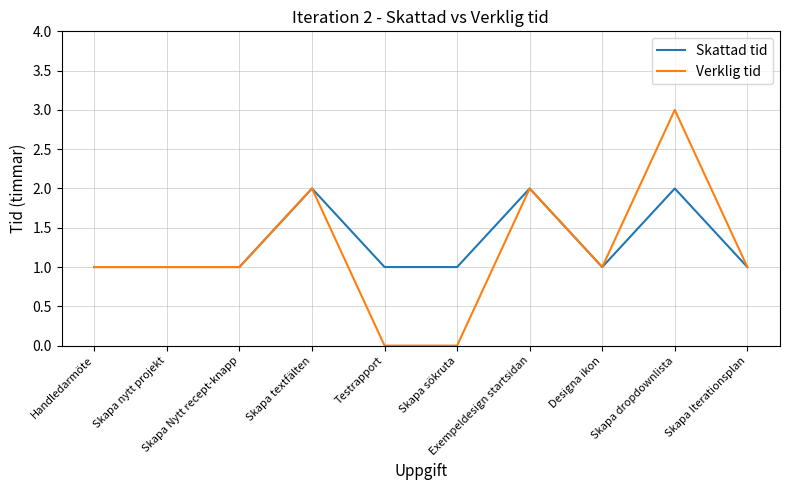

Rank the series by their maximum value, from highest to lowest.

Verklig tid, Skattad tid